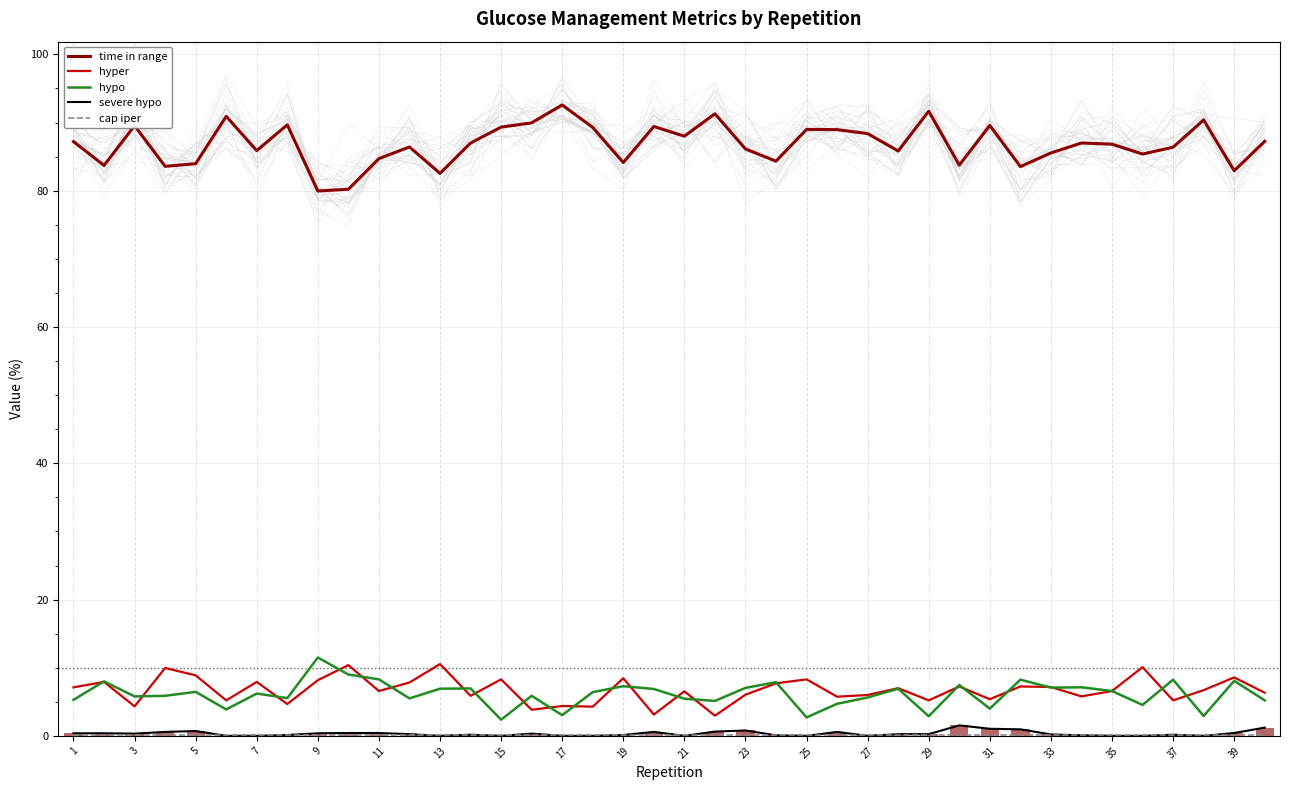

Between 20 and 23, which series saw the biggest shift?

time in range